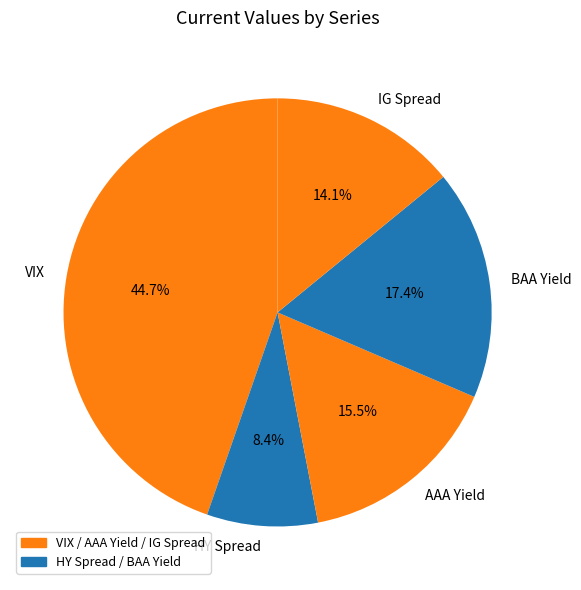

Between BAA Yield and VIX, which is larger?

VIX